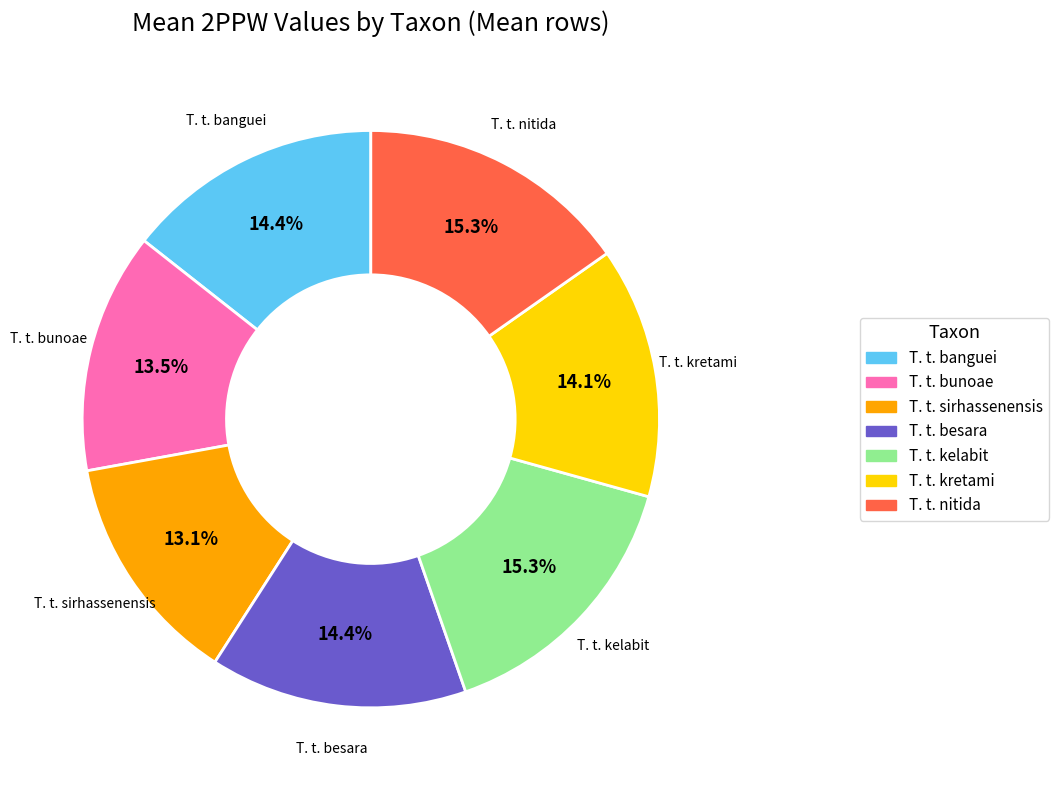

Between T. t. sirhassenensis and T. t. nitida, which is larger?

T. t. nitida